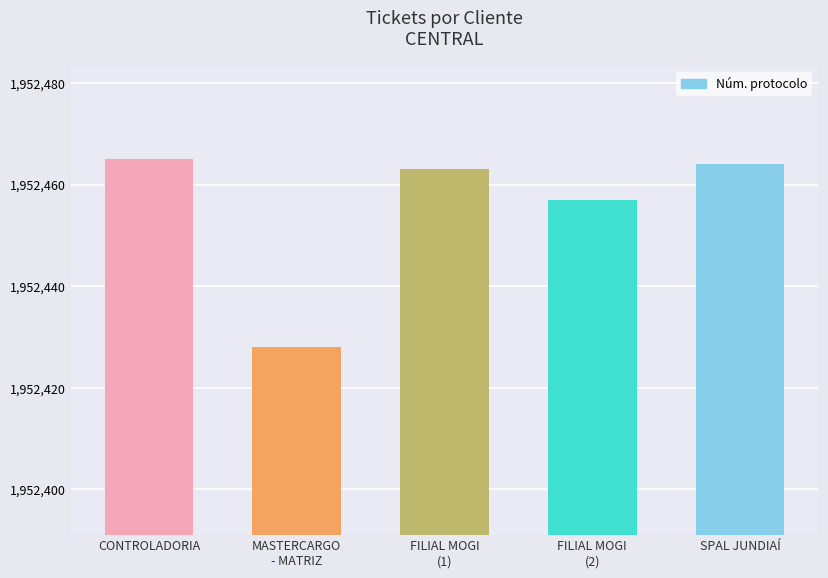

Which has a higher value, FILIAL MOGI
(2) or FILIAL MOGI
(1)?

FILIAL MOGI
(1)